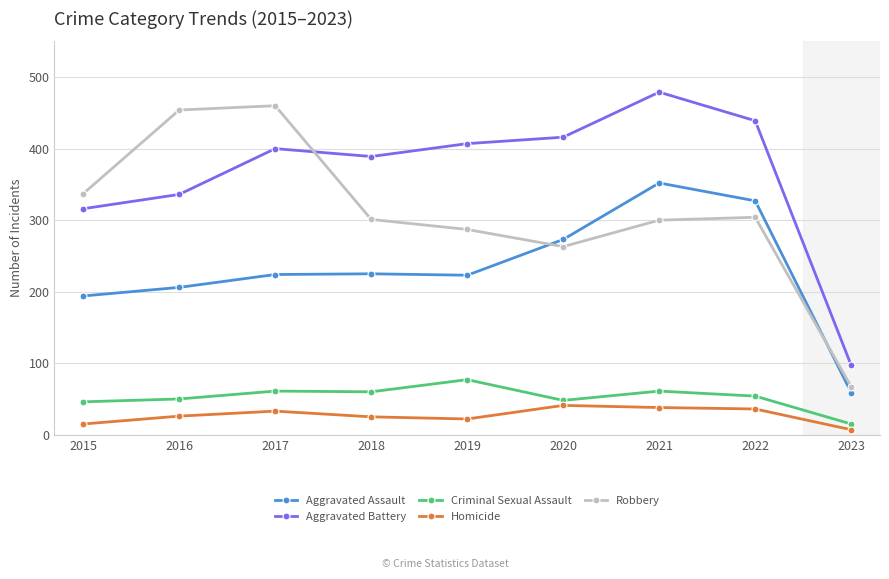

The value of Robbery at 2023 is 100. True or false?

False